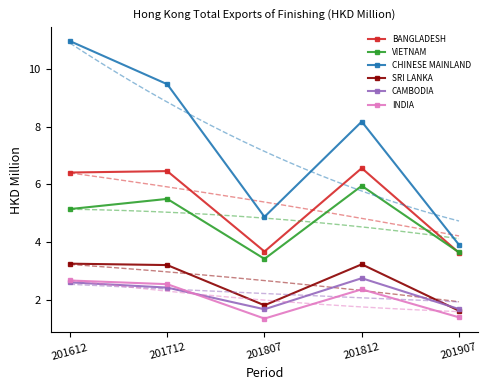

Which series changed the most between 201807 and 201812?

CHINESE MAINLAND